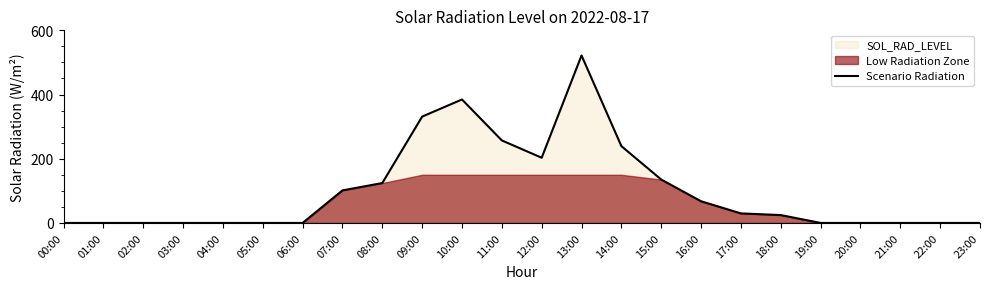

Reading left to right, list all the values displayed in this chart.

0.0	0.0	0.0	0.0	0.0	0.0	0.0	101.4	124.3	331.2	384.6	257.0	203.1	521.8	239.3	135.1	67.5	29.7	24.5	0.0	0.0	0.0	0.0	0.0